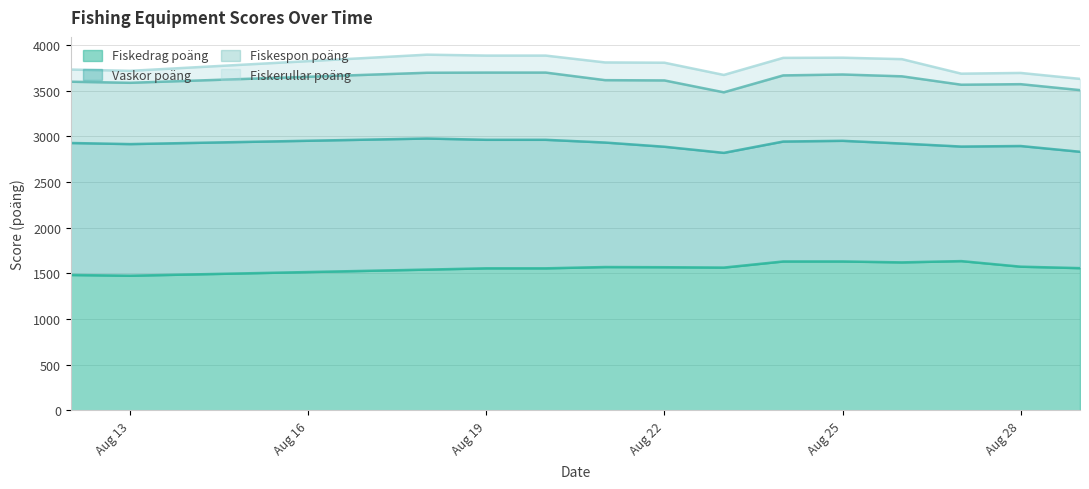

Where is the first local minimum for Fiskespon poäng?

2025-08-21